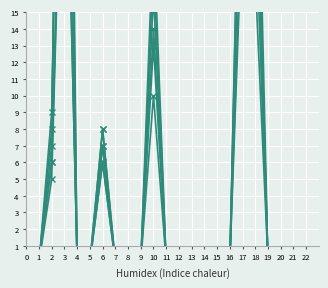

Reading left to right, list all the values displayed in this chart.

pi2: 0=0	1=0	2=9	3=46	4=0	5=0	6=7	7=0	8=0	9=0	10=18	11=0	12=0	13=0	14=0	15=0	16=0	17=30	18=27	19=0
pi19: 0=0	1=0	2=7	3=69	4=0	5=0	6=8	7=0	8=0	9=0	10=10	11=0	12=0	13=0	14=0	15=0	16=0	17=21	18=33	19=0
pi22: 0=0	1=0	2=8	3=60	4=0	5=0	6=8	7=0	8=0	9=0	10=14	11=0	12=0	13=0	14=0	15=0	16=0	17=34	18=21	19=0
pi30: 0=0	1=0	2=5	3=32	4=0	5=0	6=6	7=0	8=0	9=0	10=13	11=0	12=0	13=0	14=0	15=0	16=0	17=28	18=27	19=0
pi33: 0=0	1=0	2=6	3=35	4=0	5=0	6=7	7=0	8=0	9=0	10=16	11=0	12=0	13=0	14=0	15=0	16=0	17=23	18=17	19=0
pi38: 0=0	1=0	2=6	3=32	4=0	5=0	6=6	7=0	8=0	9=0	10=20	11=0	12=0	13=0	14=0	15=0	16=0	17=33	18=25	19=0